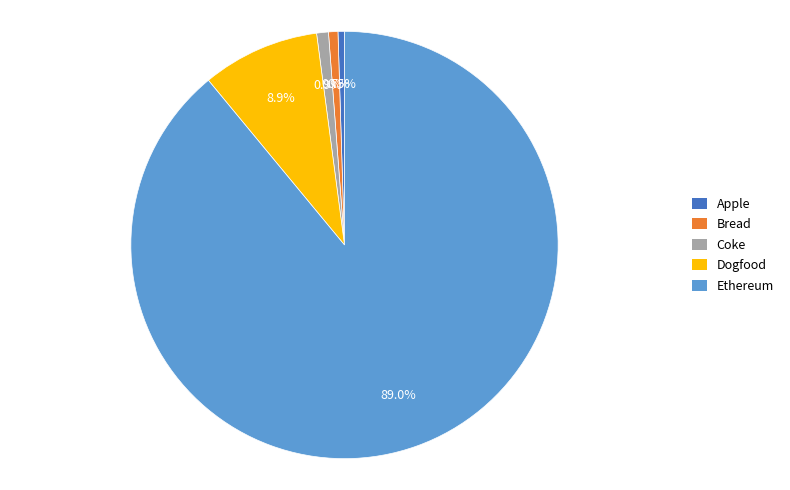

Which category has the biggest portion of the pie?

Ethereum